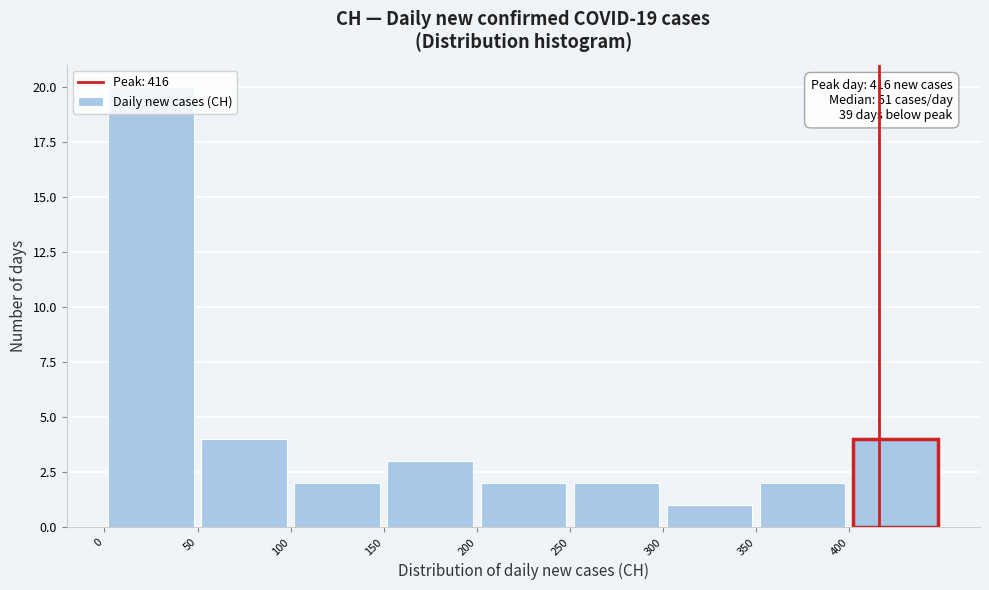

Over which range of the x-axis is the bar tallest?

0 to 50